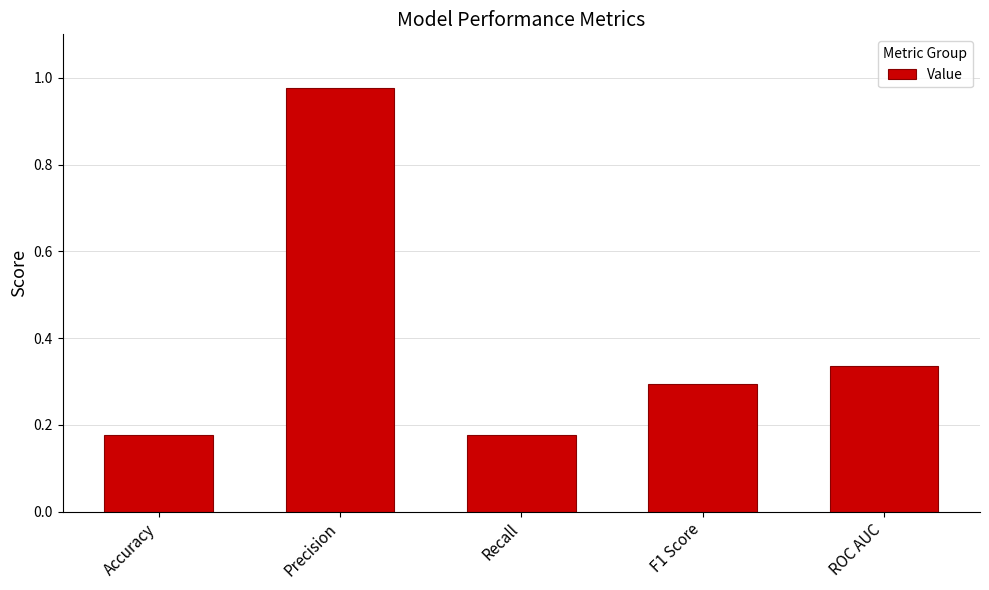

What position from the left is Recall?

3